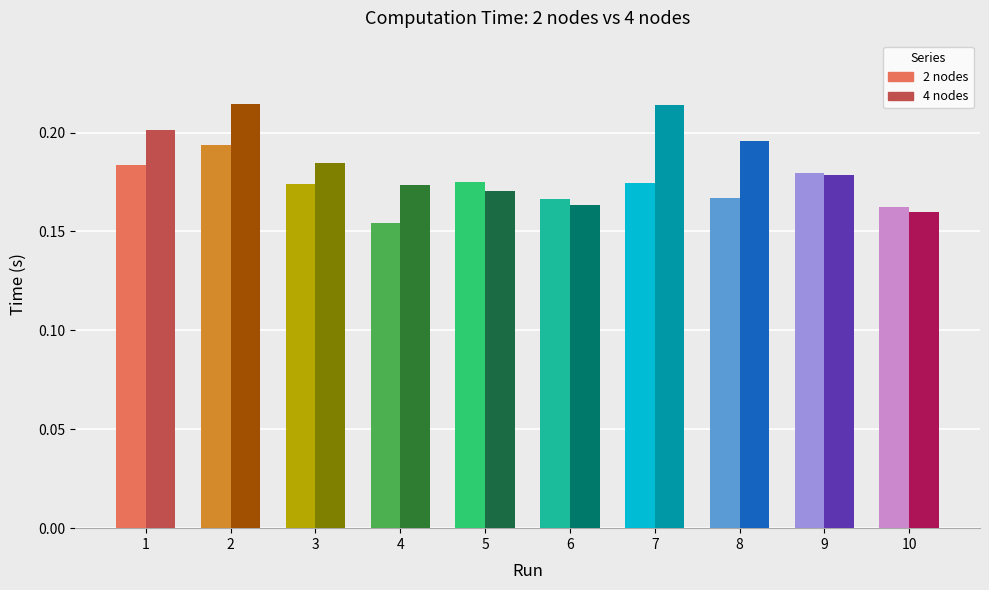

Reading left to right, what are all the values shown in this chart?

2 nodes: 0.2	0.2	0.2	0.2	0.2	0.2	0.2	0.2	0.2	0.2
4 nodes: 0.2	0.2	0.2	0.2	0.2	0.2	0.2	0.2	0.2	0.2